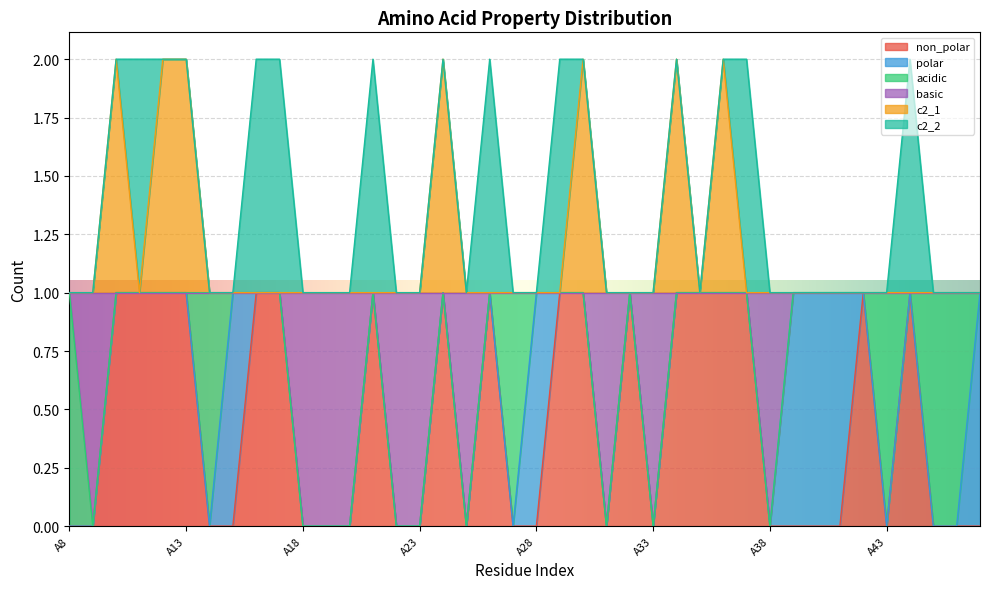

At which label does non_polar reach its peak?

A10